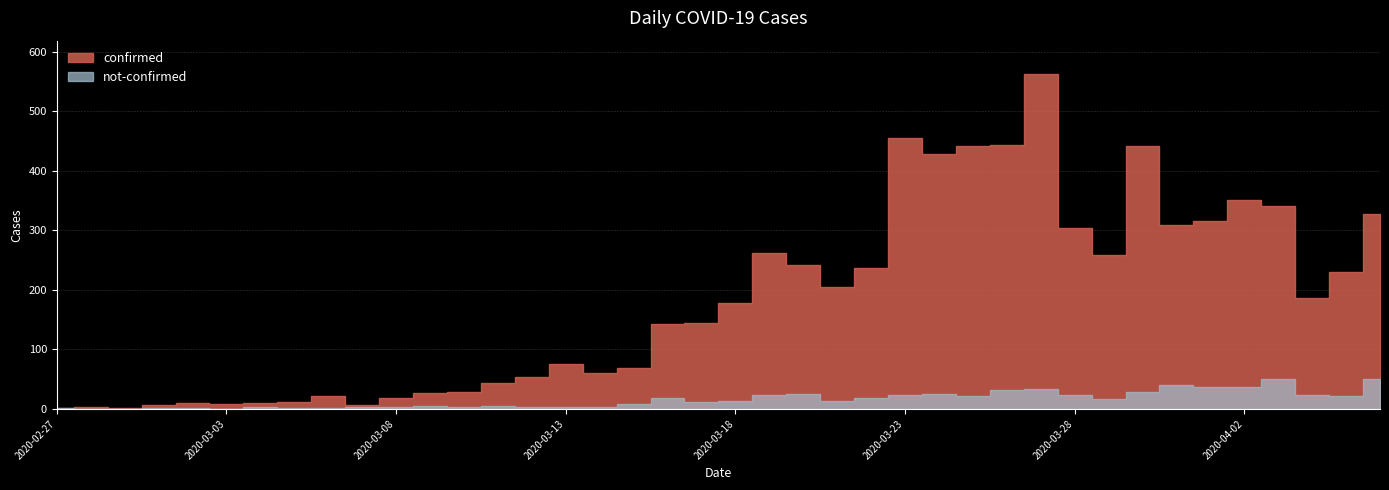

Is the value of confirmed at 2020-03-16 greater than the value of not-confirmed at 2020-04-06?

Yes